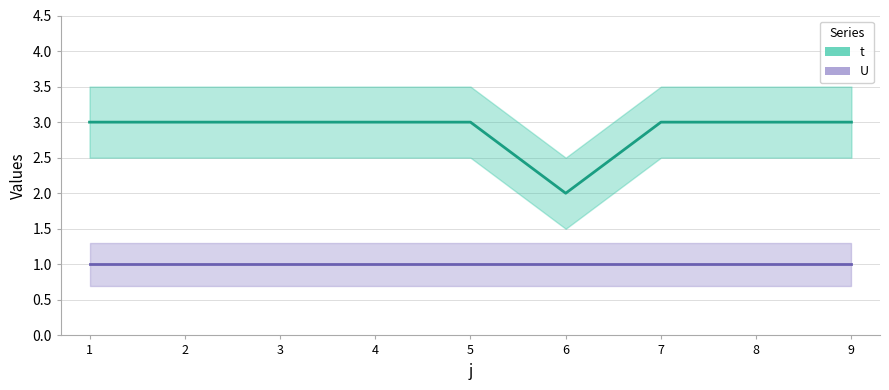

The chart shows a value of 1 at 4. True or false?

False